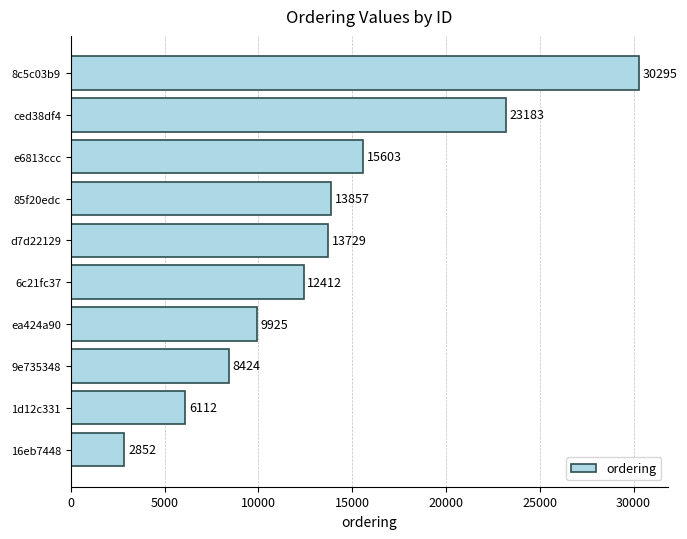

How many data points are less than 13729?

5